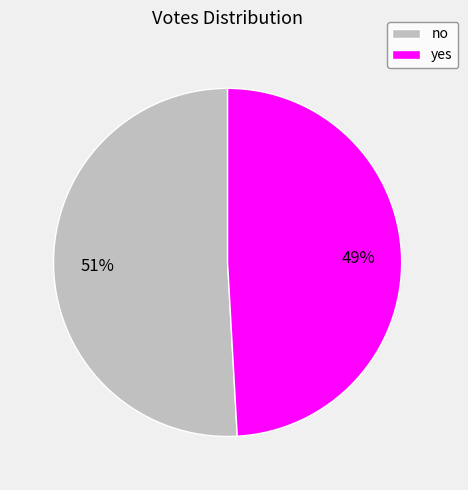

To the nearest percent, what is the difference between the no and yes slice percentages?

2%